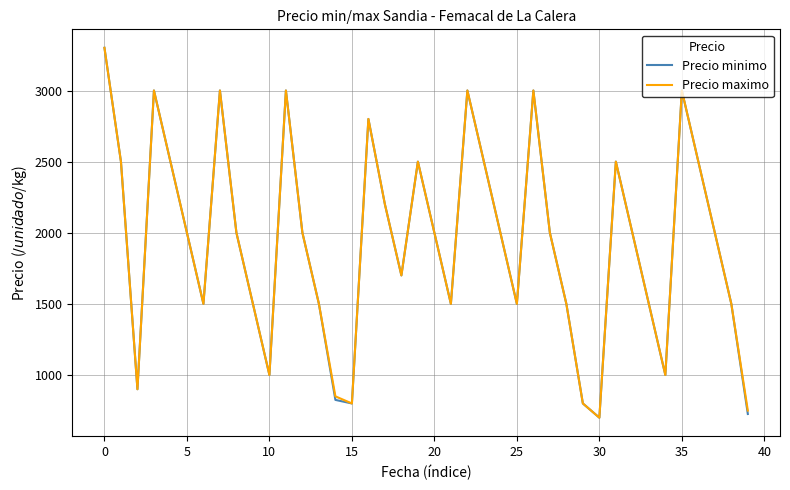

What is the minimum value for Precio minimo?

700